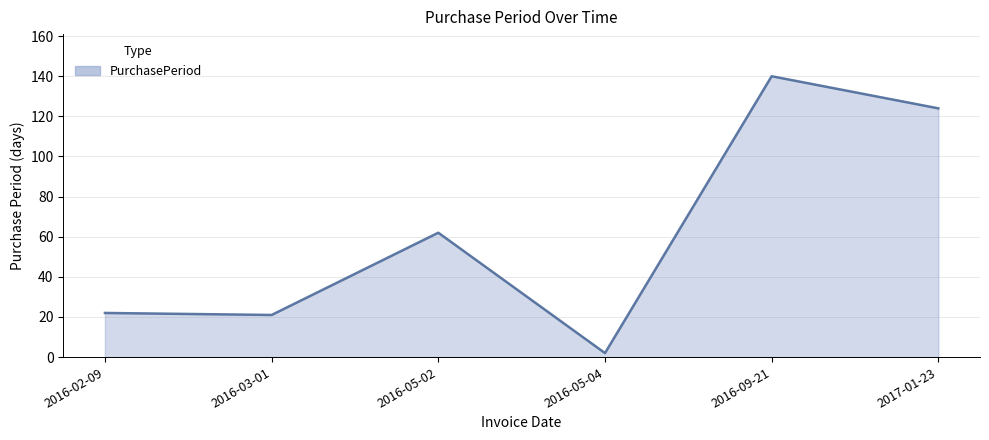

How many interior local peaks (higher than both neighbors) does the data have?

2